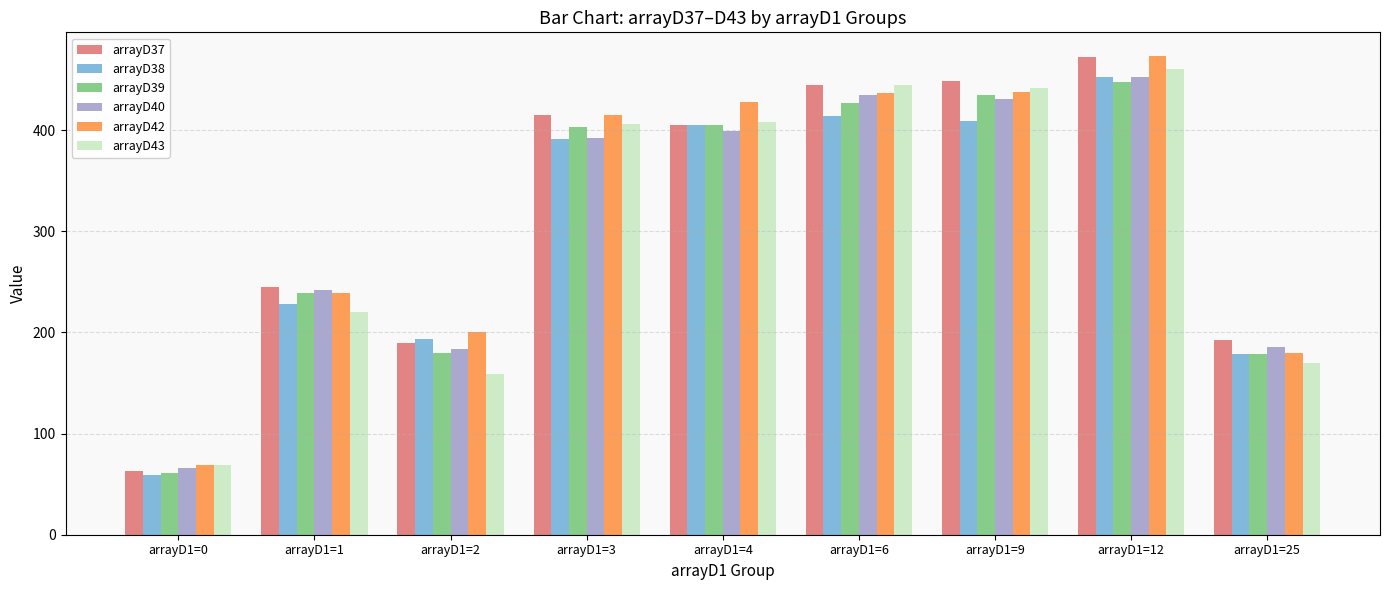

Which series has the largest range (max minus min)?

arrayD37